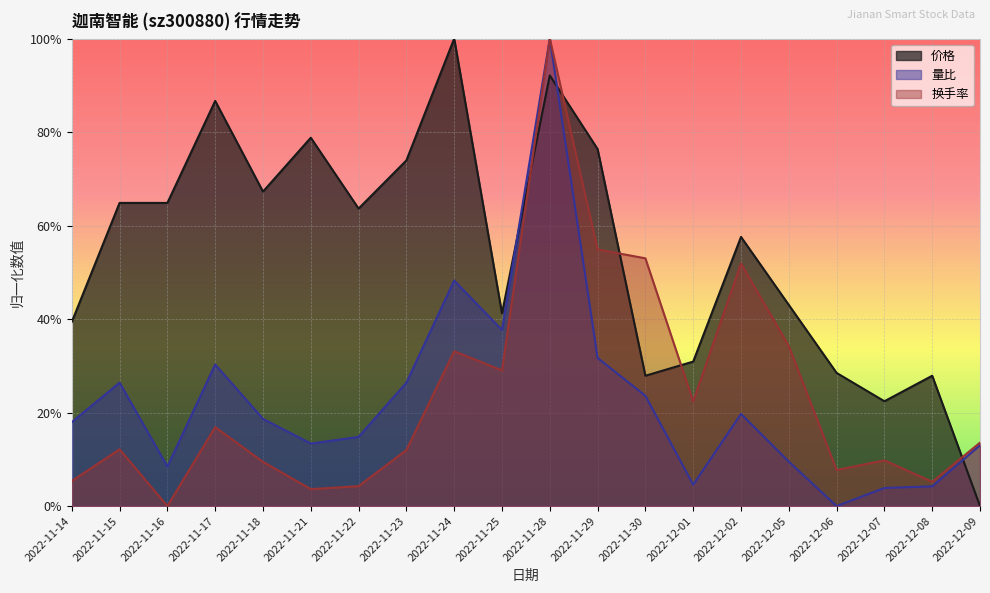

Which series has the widest spread of values?

价格